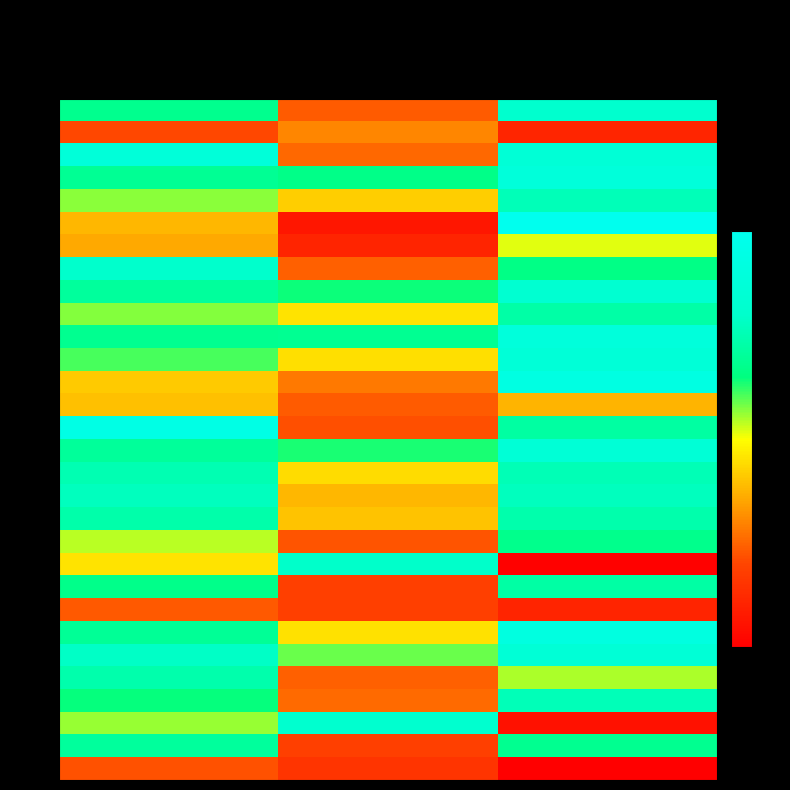

At which category is the sum across all series the highest?

accelerometer_Z